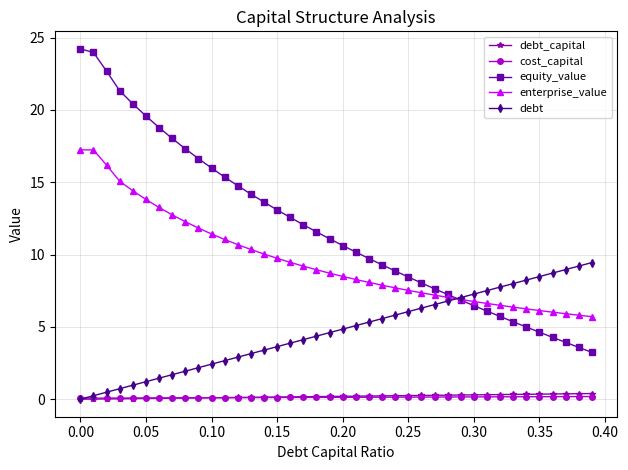

What is the value of the equity_value point at the 18th from the left?

12.1